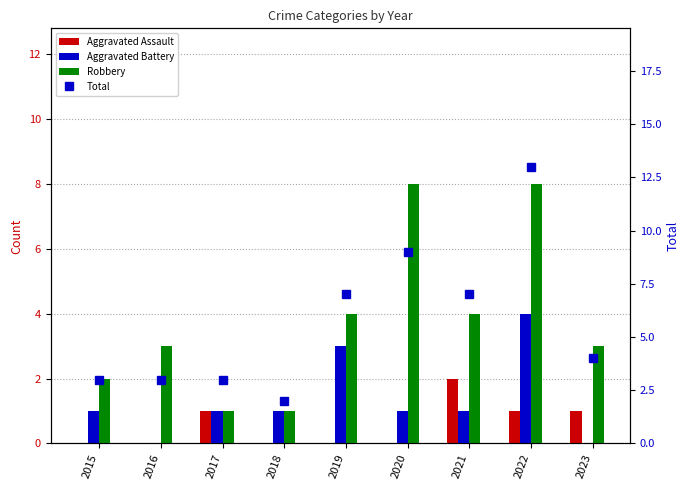

What is the sum of the Aggravated Battery values at 2021 and 2015?

2